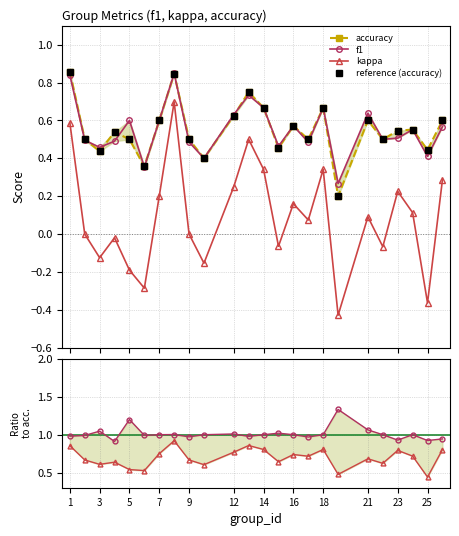

True or false: reference (accuracy) has a value of 0.3 at 7.

False